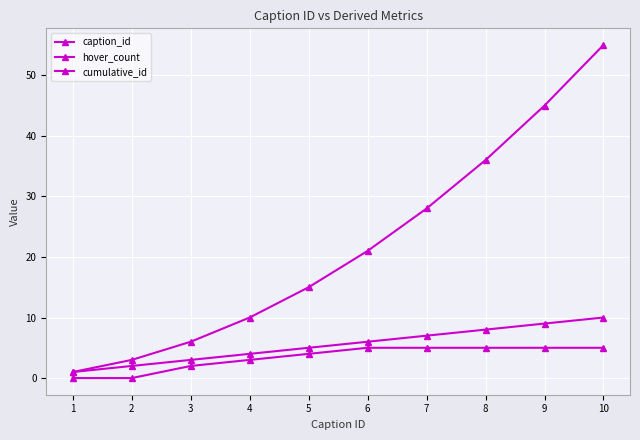

Is this an area chart (filled region under the line)?

No